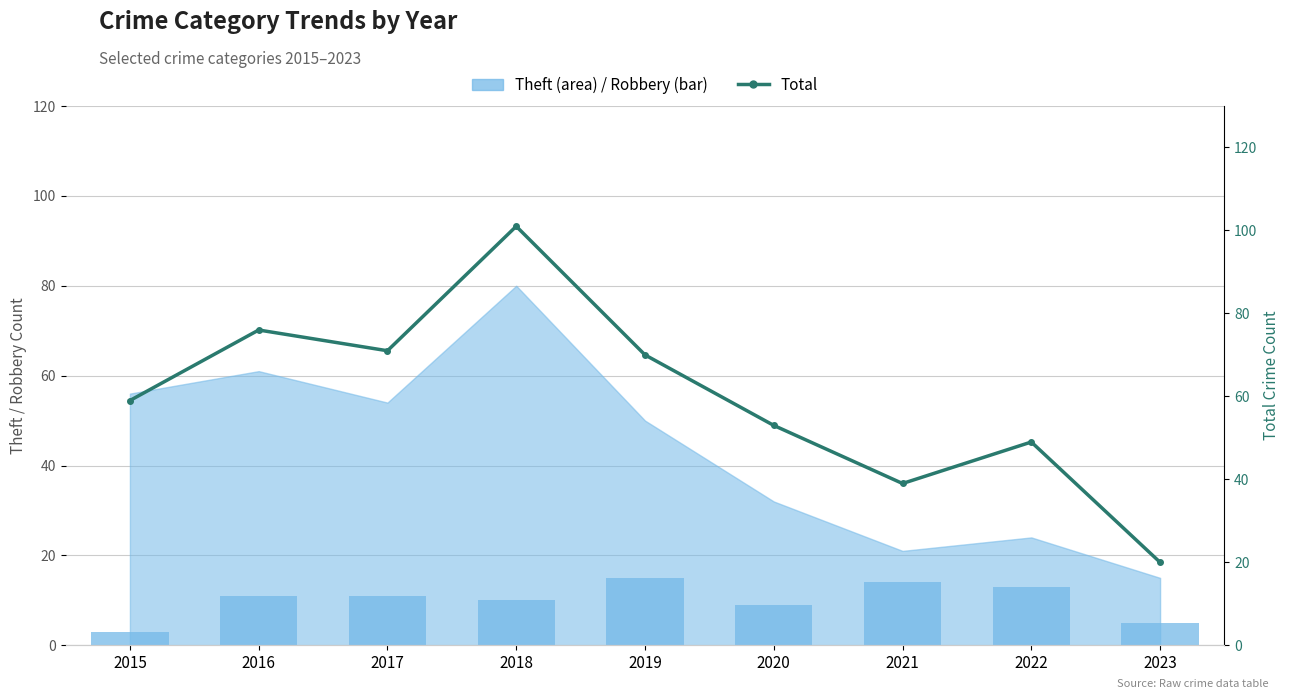

At which category is the sum across all series the highest?

2018